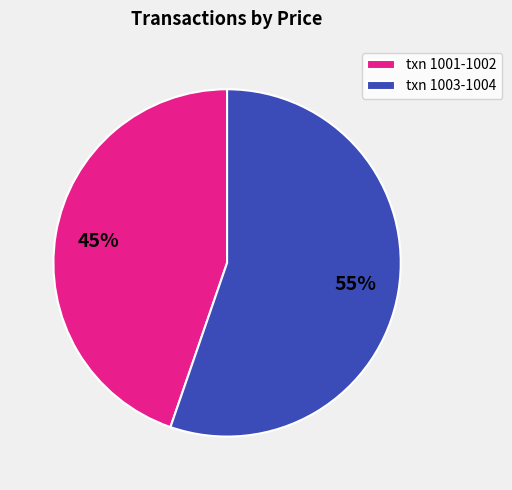

The txn 1003-1004 slice represents 61% of the pie. True or false?

False